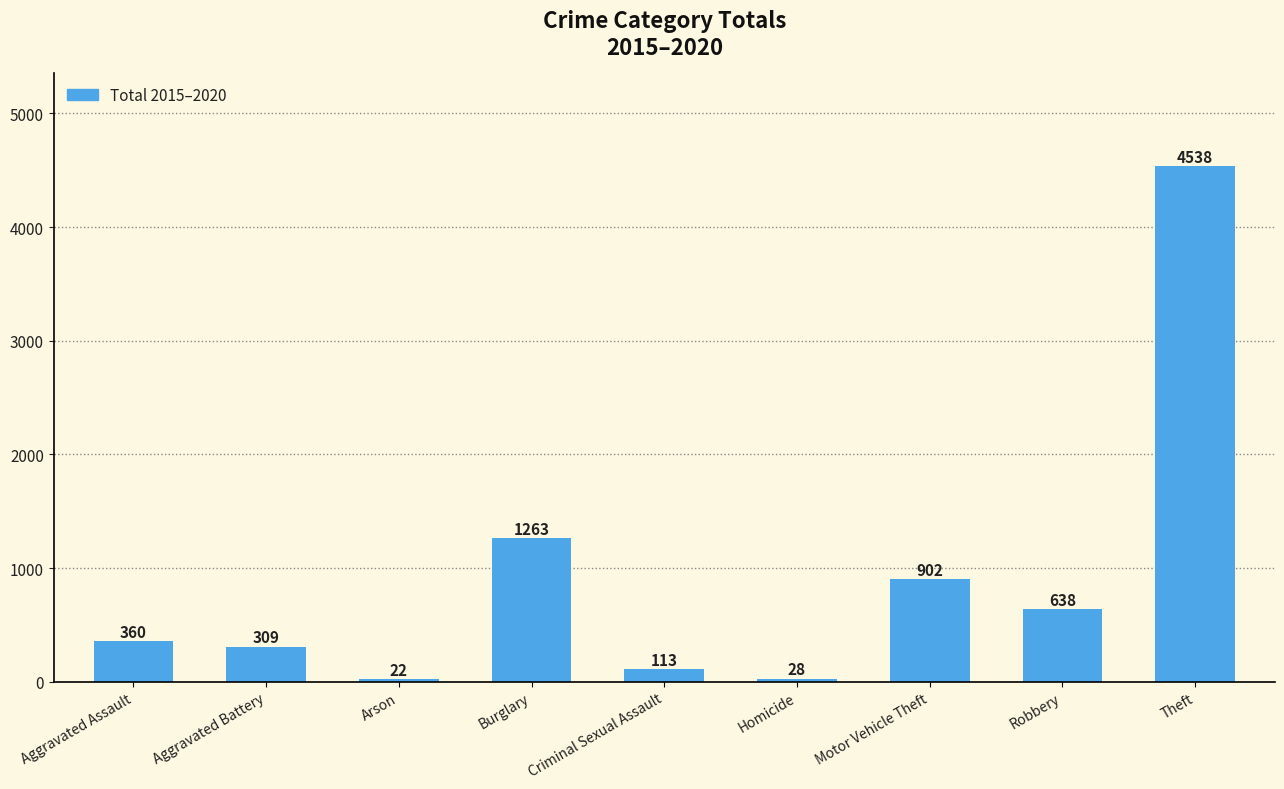

What is the change in value from Homicide to Motor Vehicle Theft?

+874